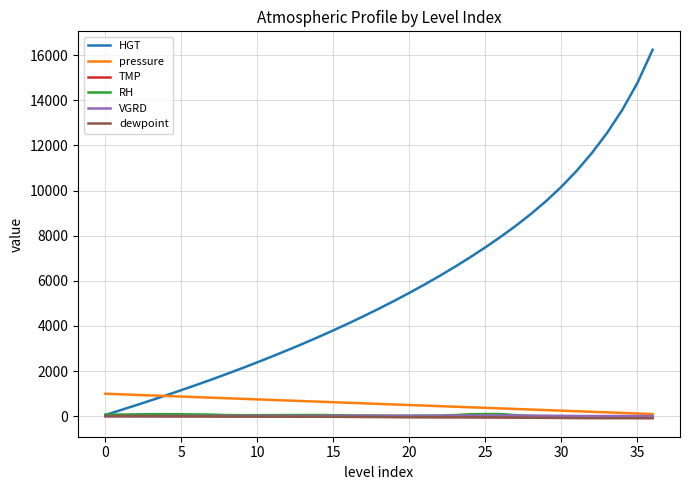

What is the smallest value displayed?

-87.5